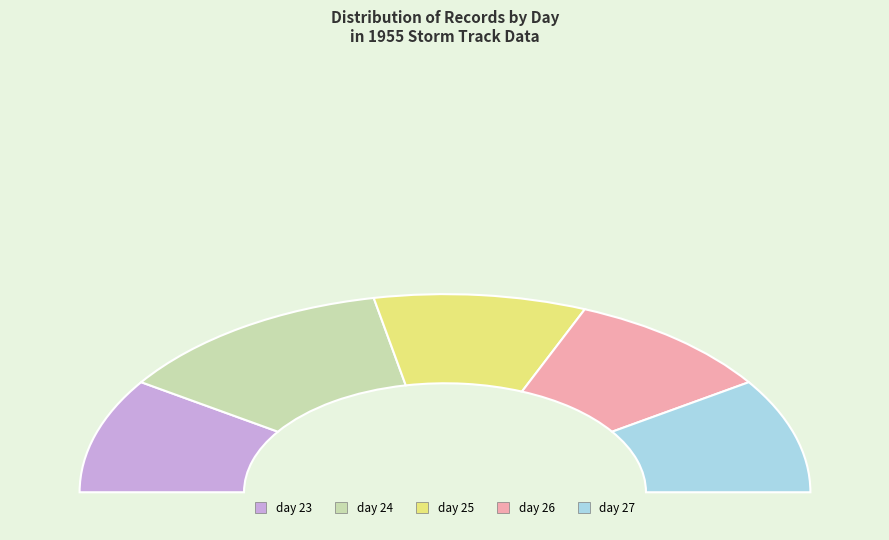

Does day 24 account for over 50% of the chart?

No